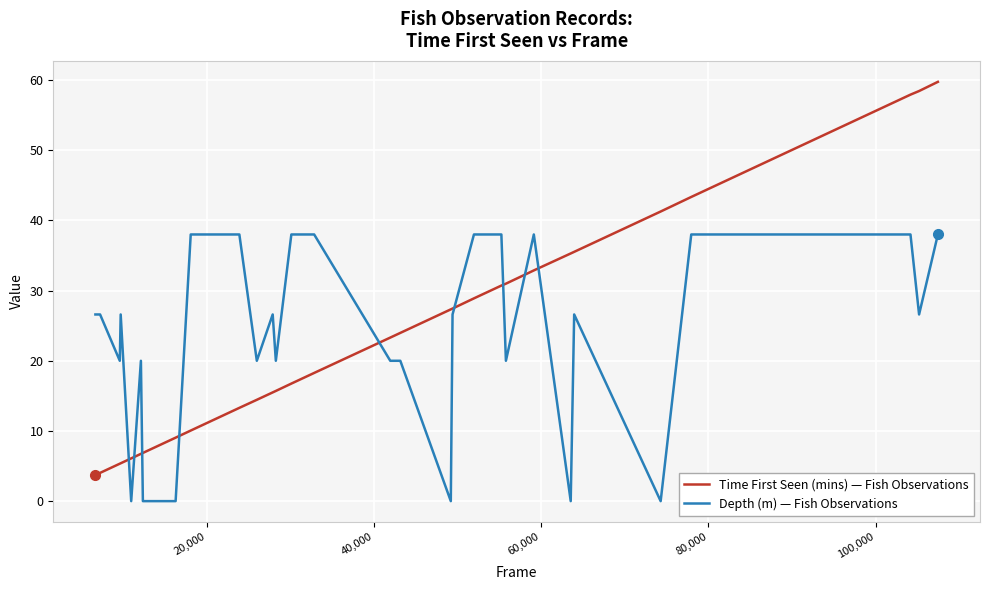

How many intersections are there between Time First Seen (mins) and Depth (m)?

9